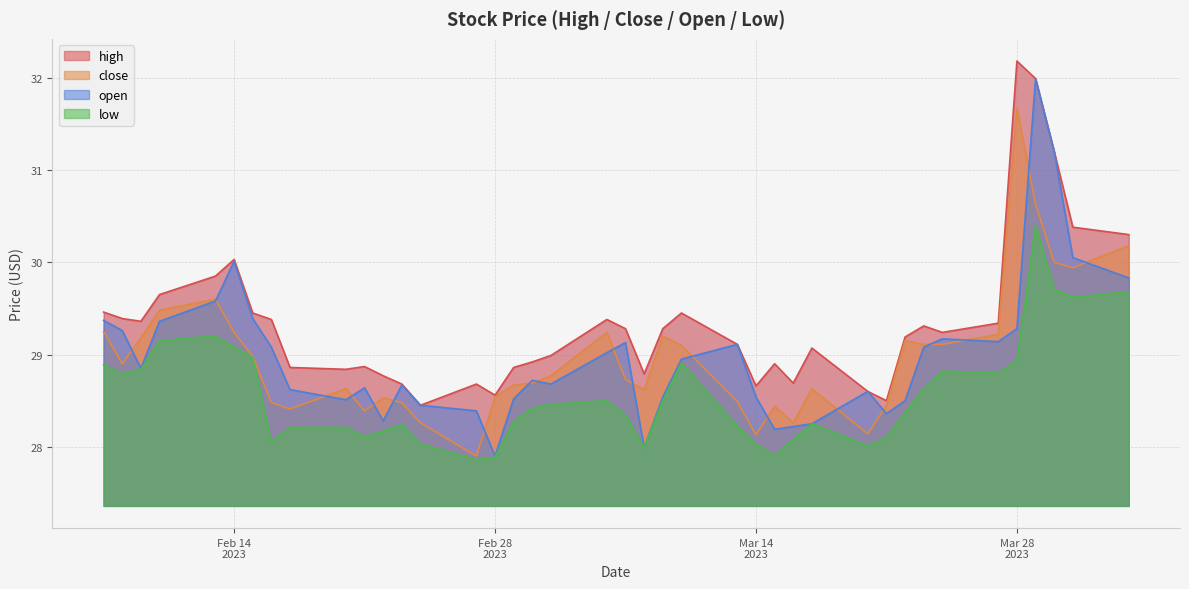

What is the difference between the low values at 2023-02-14 and 2023-03-23?

0.4